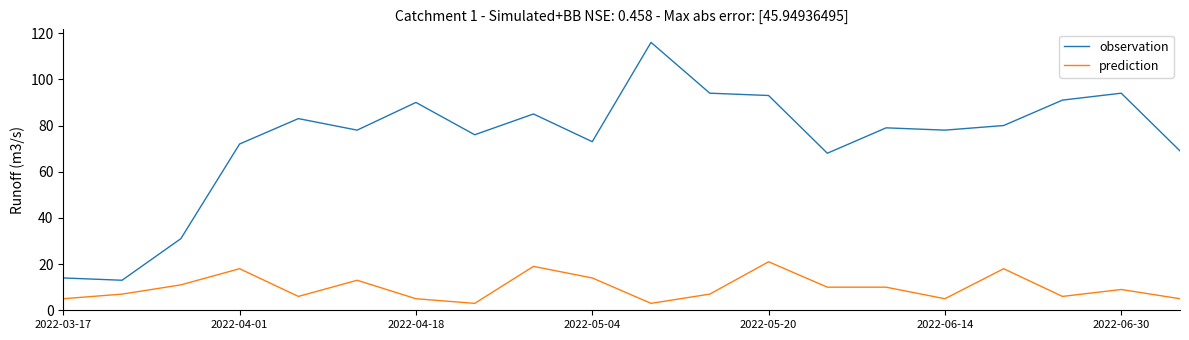

True or false: prediction and observation intersect in this chart.

False